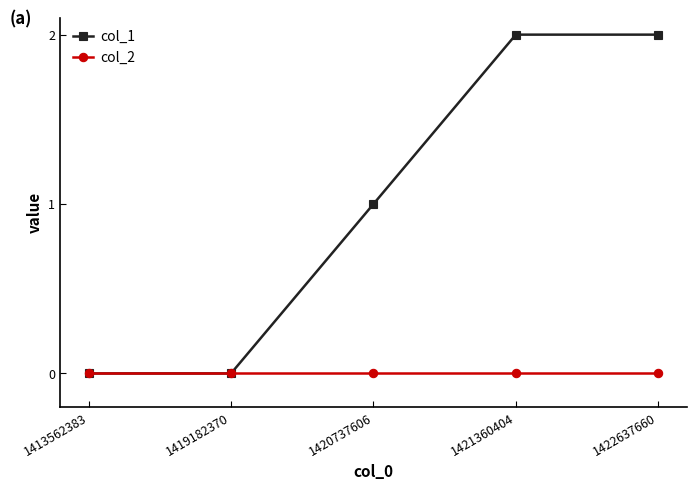

The value of col_2 at 1422637660 is 0. True or false?

True